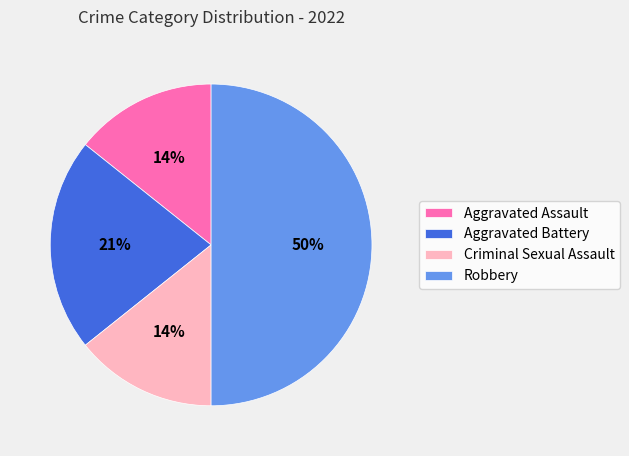

Combined, do Aggravated Assault and Criminal Sexual Assault account for over 50%?

No